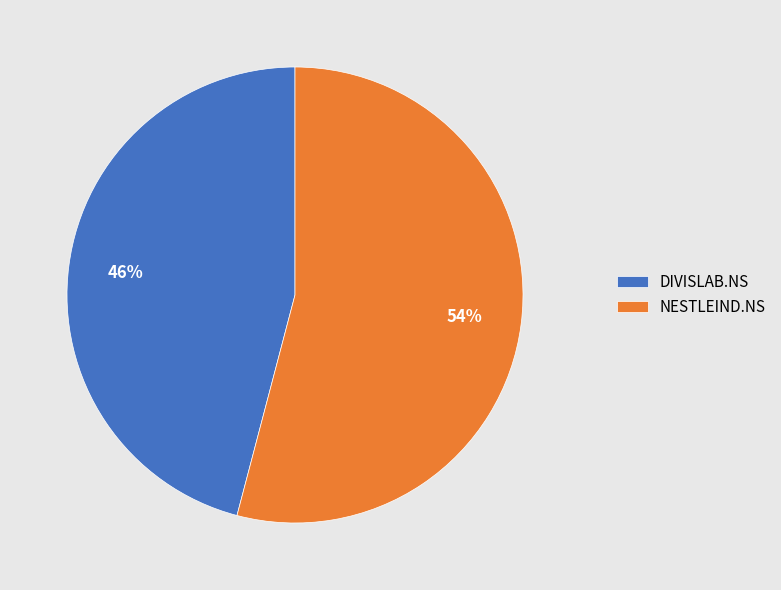

Is it true that DIVISLAB.NS is 59% of the pie?

False